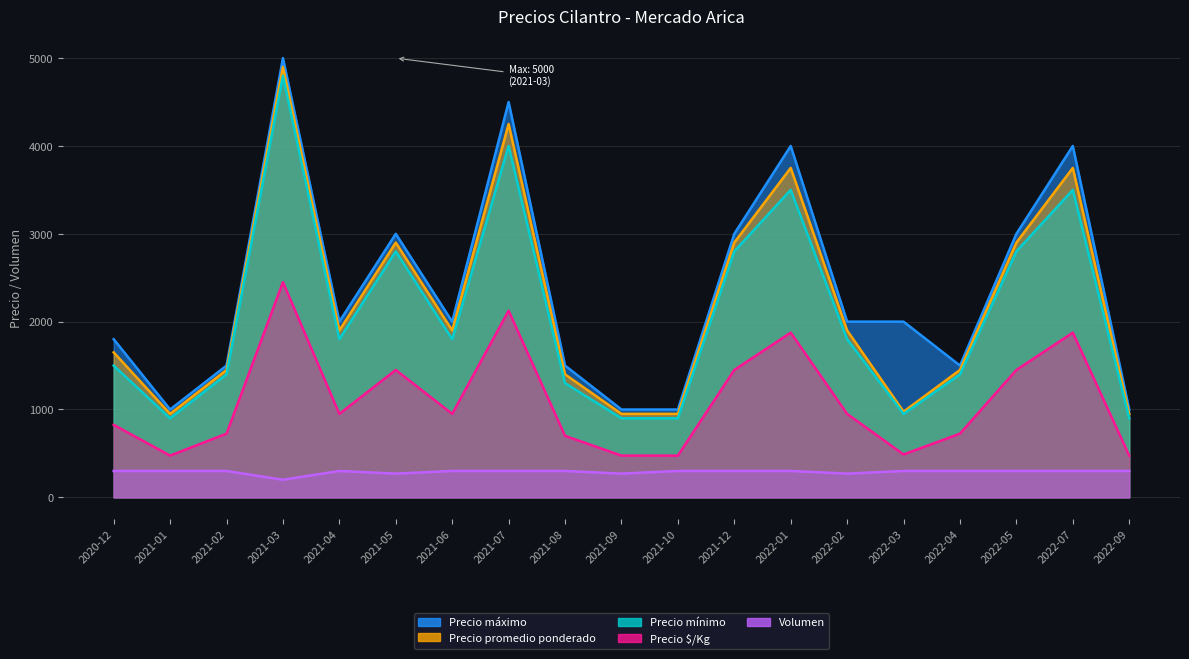

Reading right to left, list all the values displayed in this chart.

Precio máximo: 1000	4000	3000	1500	2000	2000	4000	3000	1000	1000	1500	4500	2000	3000	2000	5000	1500	1000	1800
Precio promedio ponderado: 950	3750	2900	1450	975	1900	3750	2900	950	950	1400	4250	1900	2900	1900	4900	1450	950	1650
Precio mínimo: 900	3500	2800	1400	950	1800	3500	2800	900	900	1300	4000	1800	2800	1800	4800	1400	900	1500
Precio $/Kg: 475	1875	1450	725	488	950	1875	1450	475	475	700	2125	950	1450	950	2450	725	475	825
Volumen: 300	300	300	300	300	270	300	300	300	270	300	300	300	270	300	200	300	300	300